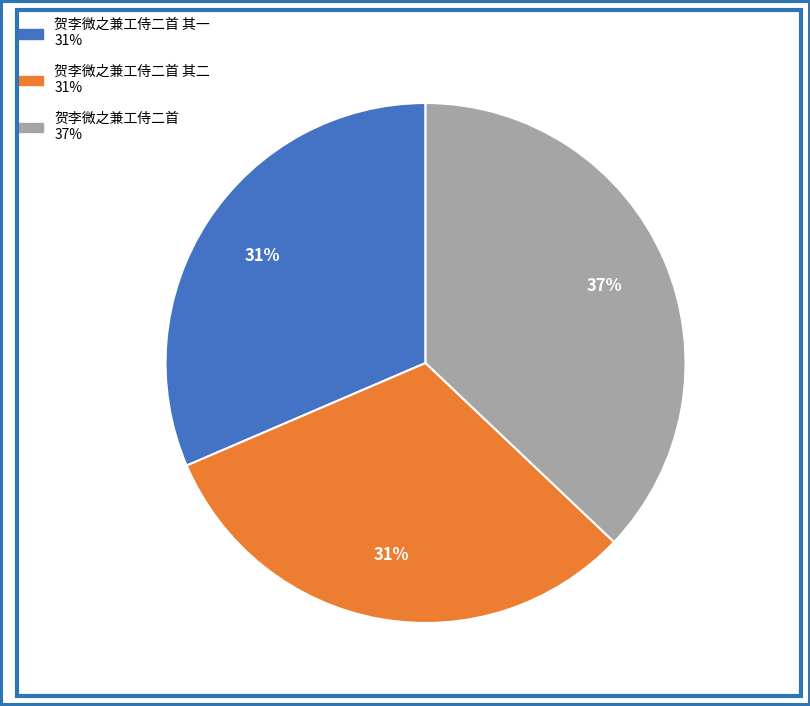

Is there a majority slice in this chart?

No